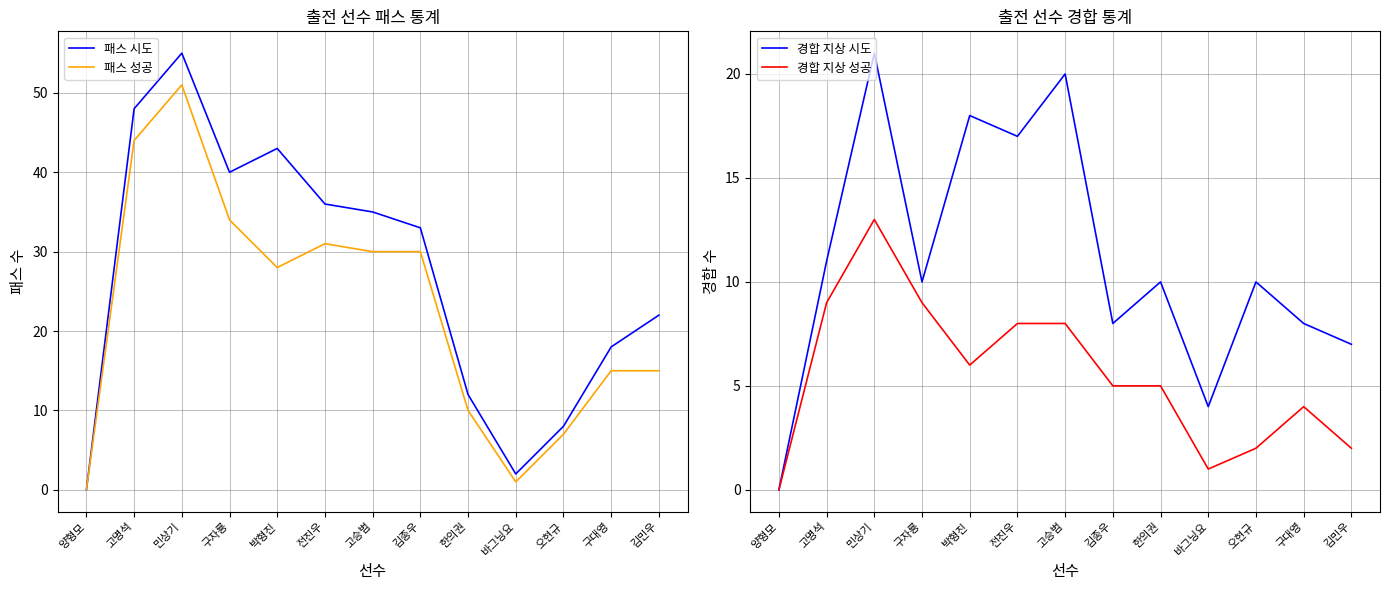

The value of 경합 지상 시도 at 구대영 is 8. True or false?

True